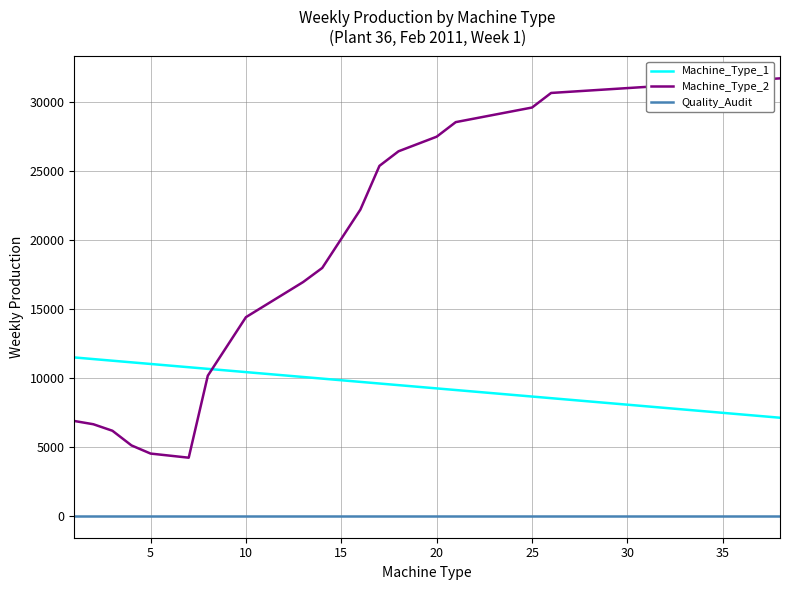

True or false: Quality_Audit and Machine_Type_1 cross at least once.

False